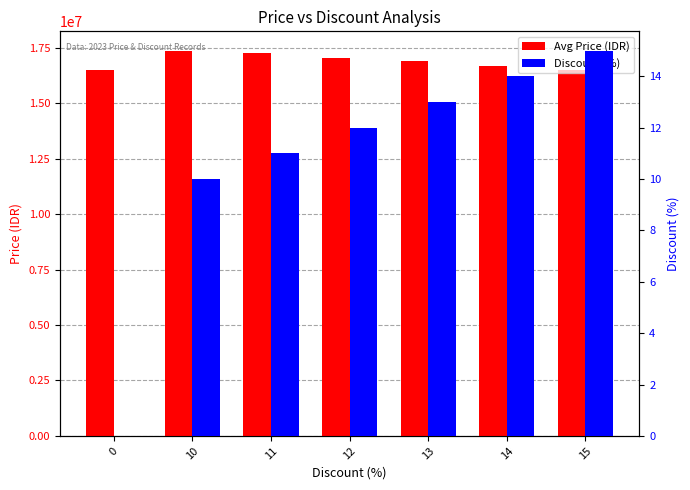

List the series in order of their overall mean, highest first.

Avg Price (IDR), Discount (%)